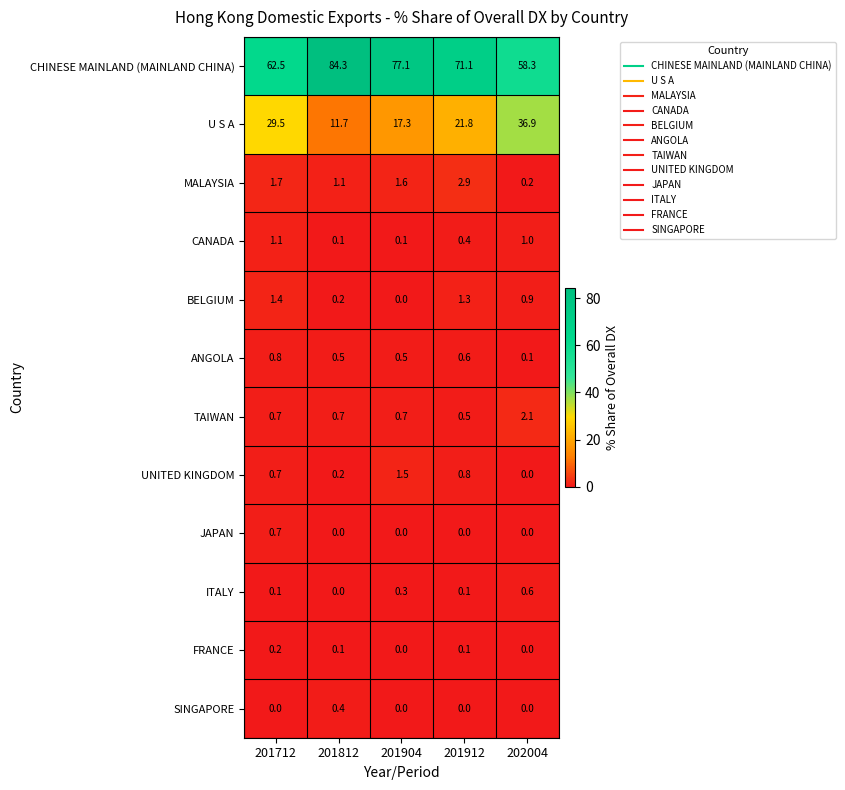

Which series has the widest spread of values?

CHINESE MAINLAND (MAINLAND CHINA)